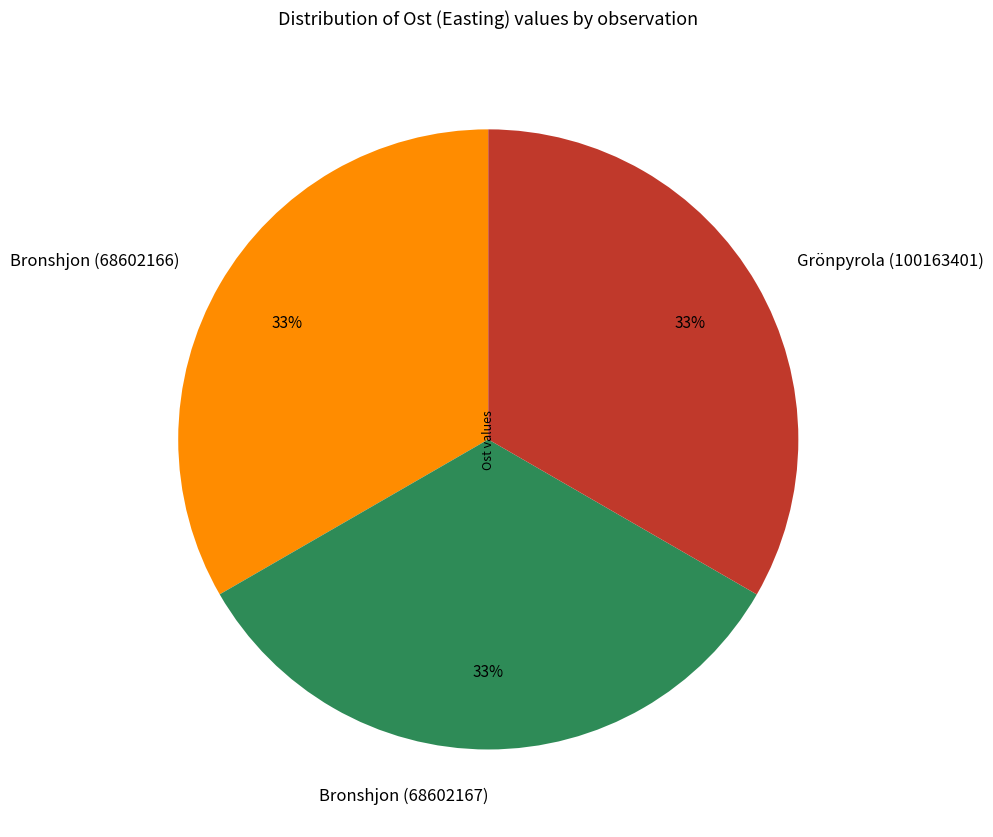

To the nearest percent, what is the average slice percentage?

33%